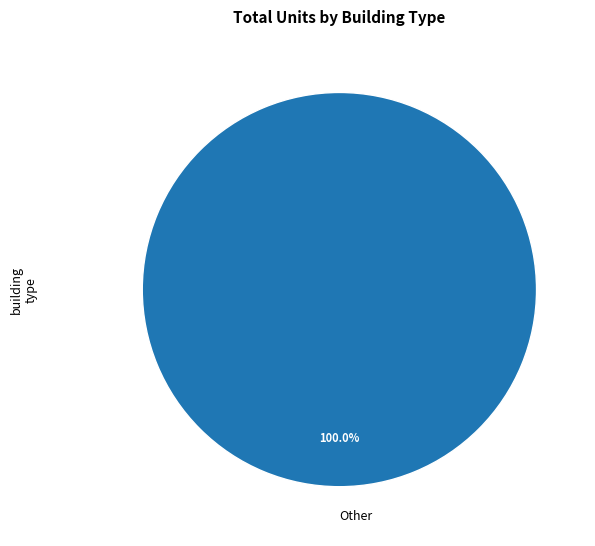

How many slices are in this pie chart?

1